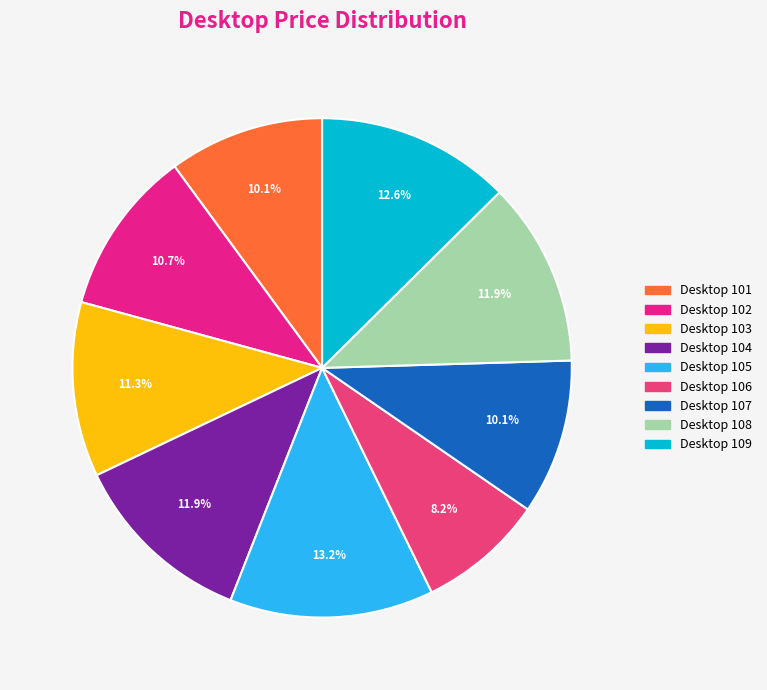

Does Desktop 106 represent more than half of the total?

No